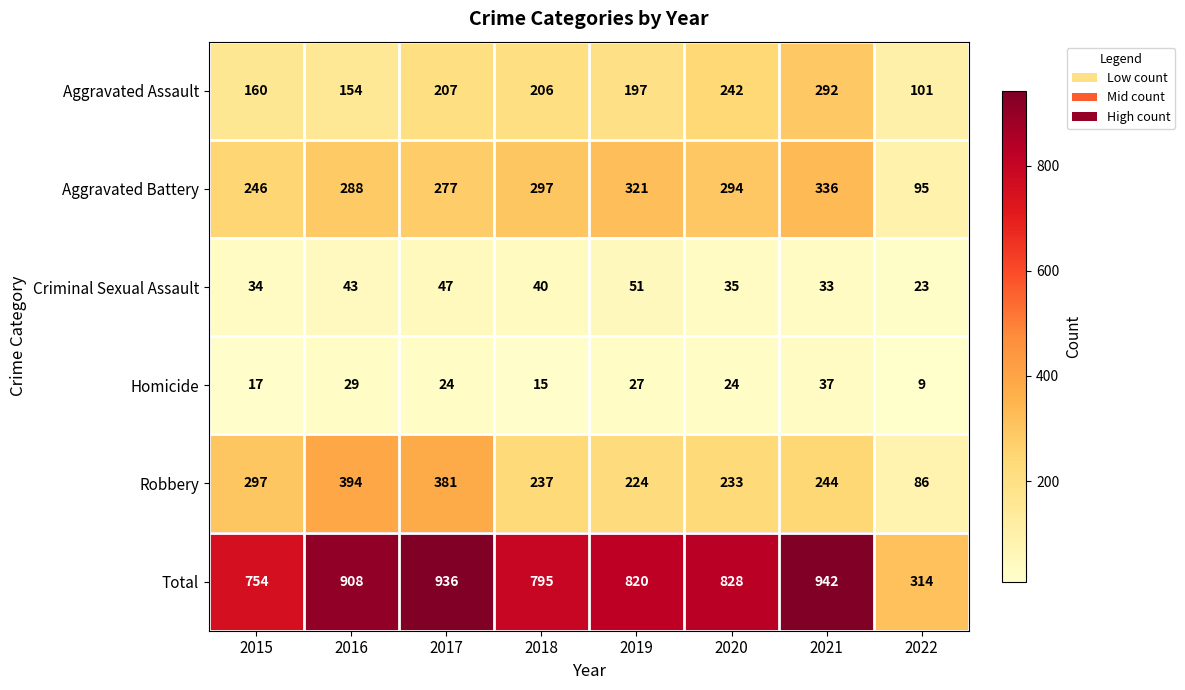

At how many categories does at least one series exceed 876?

3